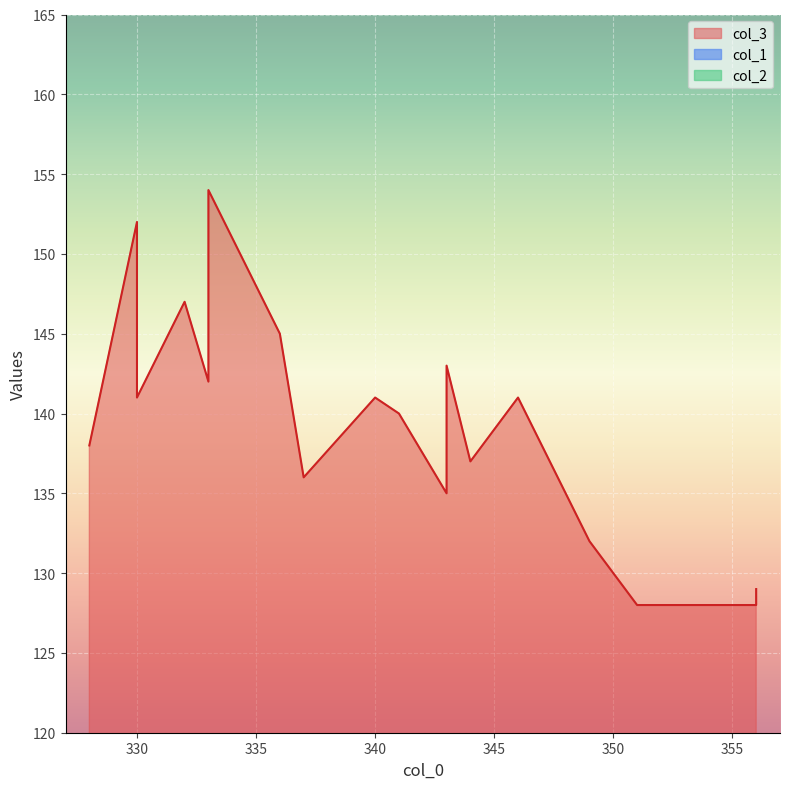

True or false: col_1 has a value of 7 at 330.

True